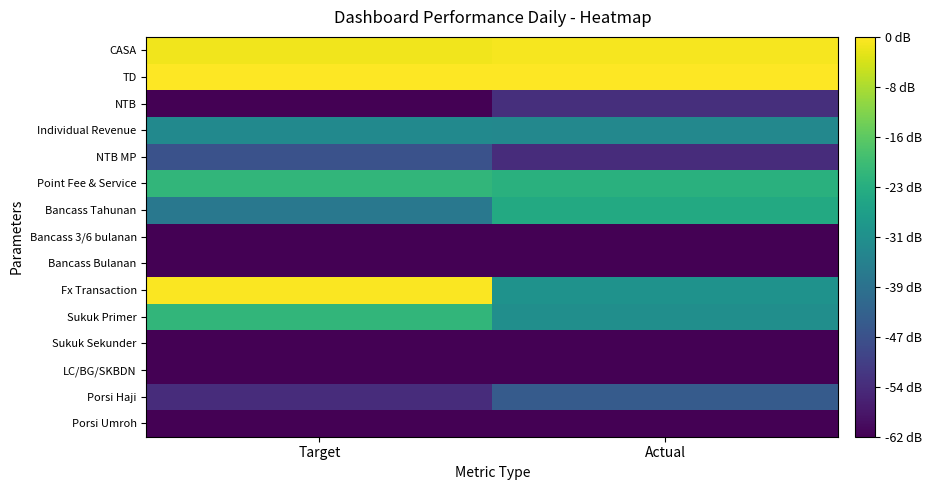

At how many categories does at least one series exceed 3?

2